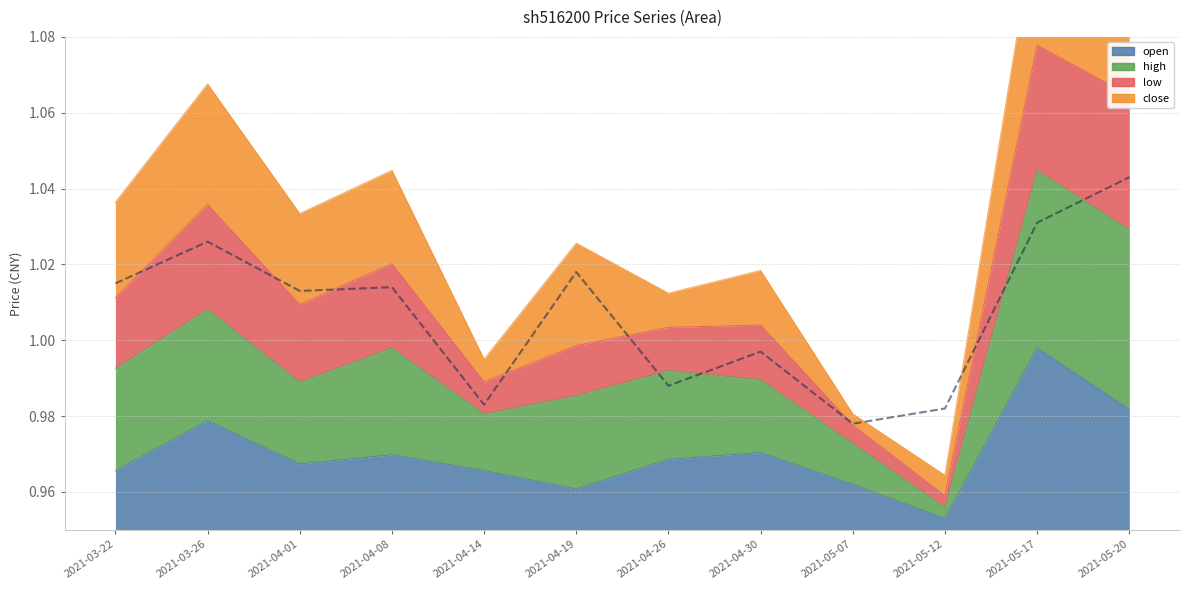

Reading left to right, extract all data points from this chart.

2021-03-22=1.0	2021-03-26=1.0	2021-04-01=1.0	2021-04-08=1.0	2021-04-14=1.0	2021-04-19=1.0	2021-04-26=1.0	2021-04-30=1.0	2021-05-07=1.0	2021-05-12=1.0	2021-05-17=1.0	2021-05-20=1.0